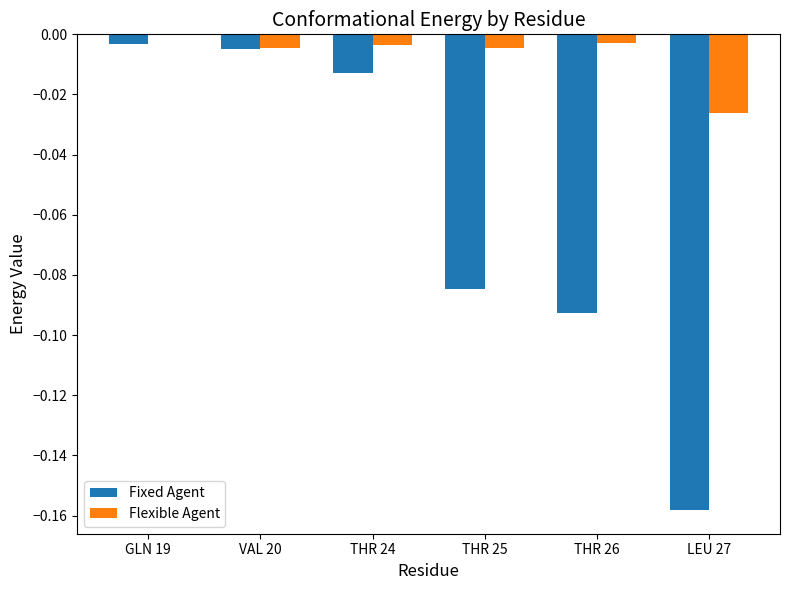

True or false: Flexible Agent has a value of -0.0 at LEU 27.

True